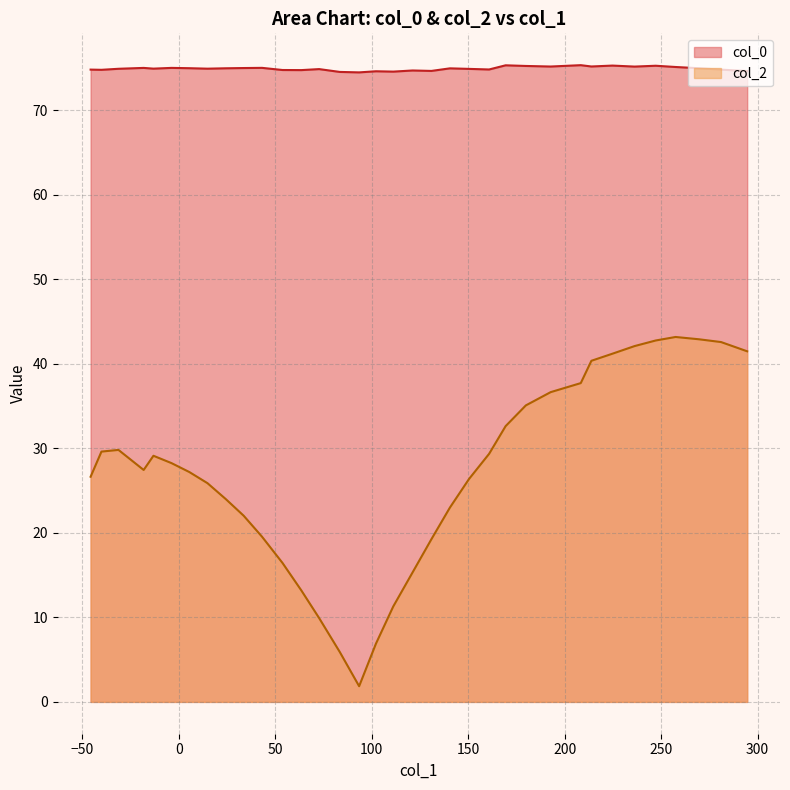

What is the minimum value shown in the chart?

1.9